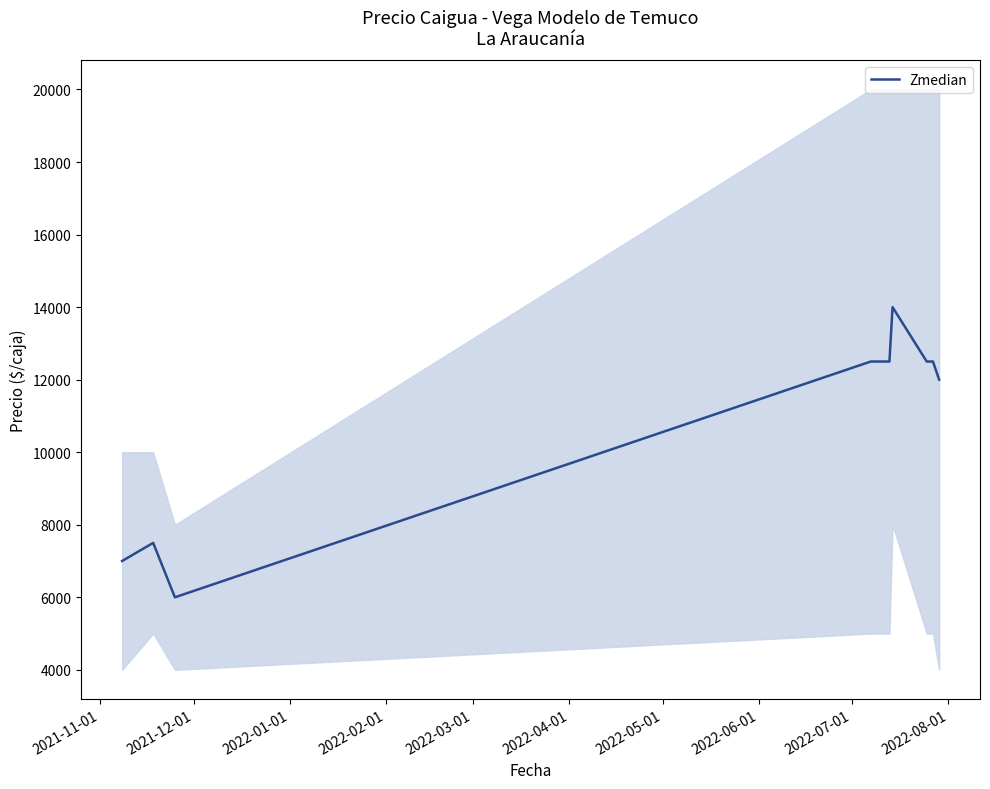

What is the average value?

10722